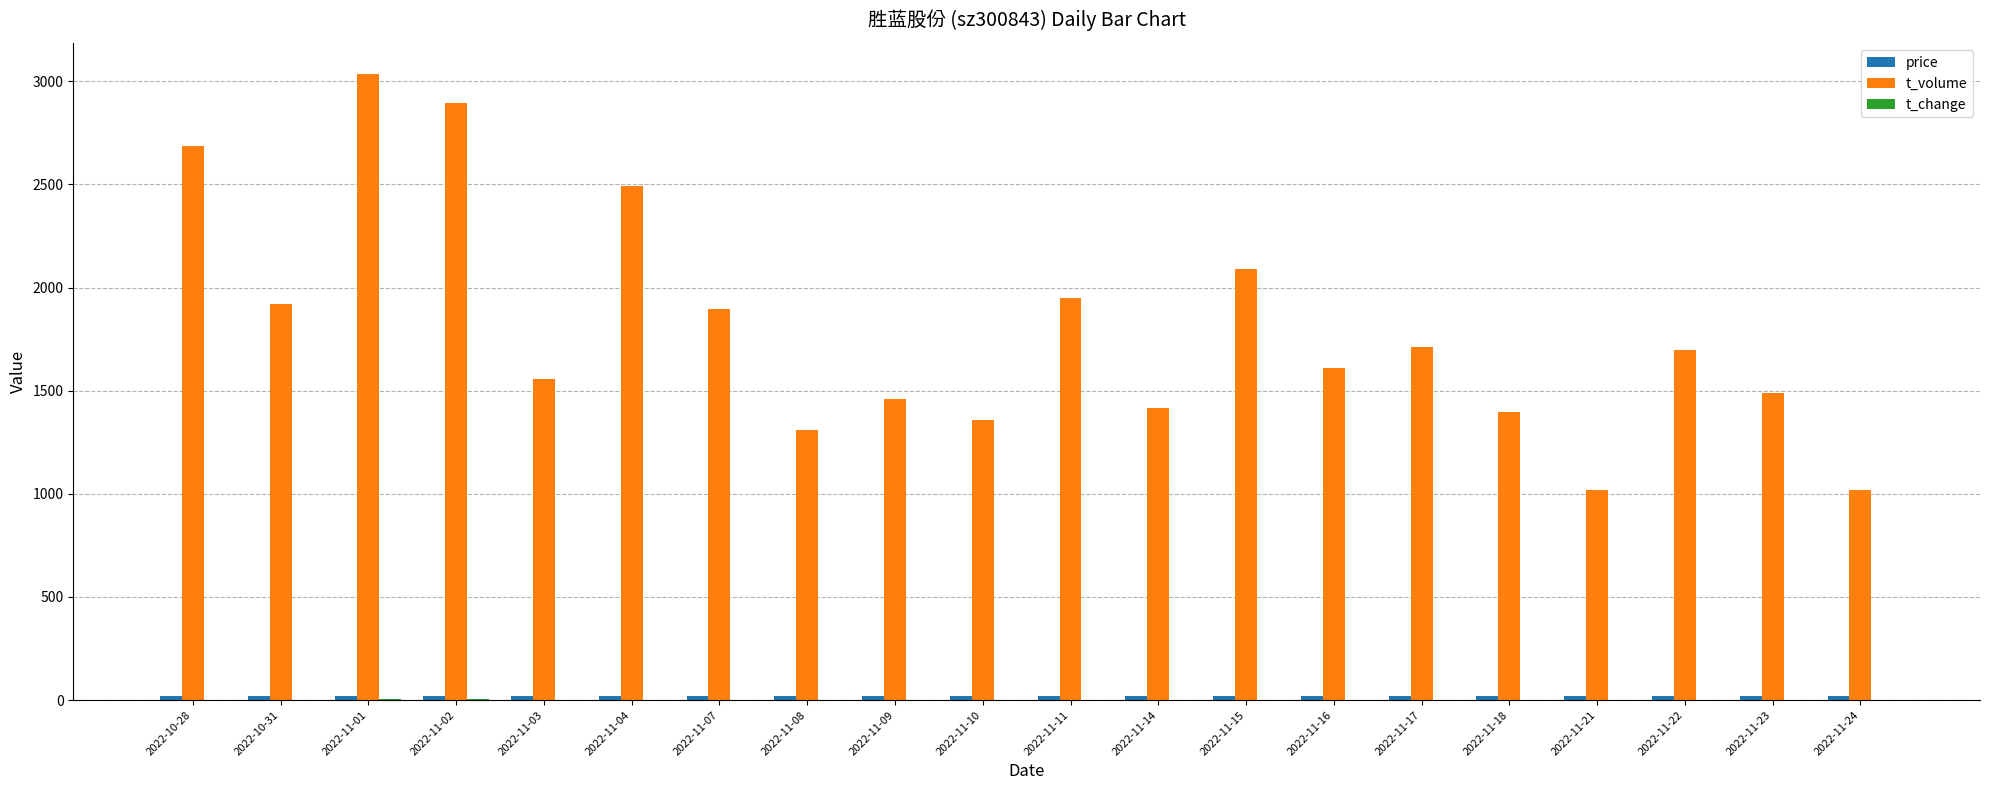

What is the highest value of the t_volume series?

3033.0